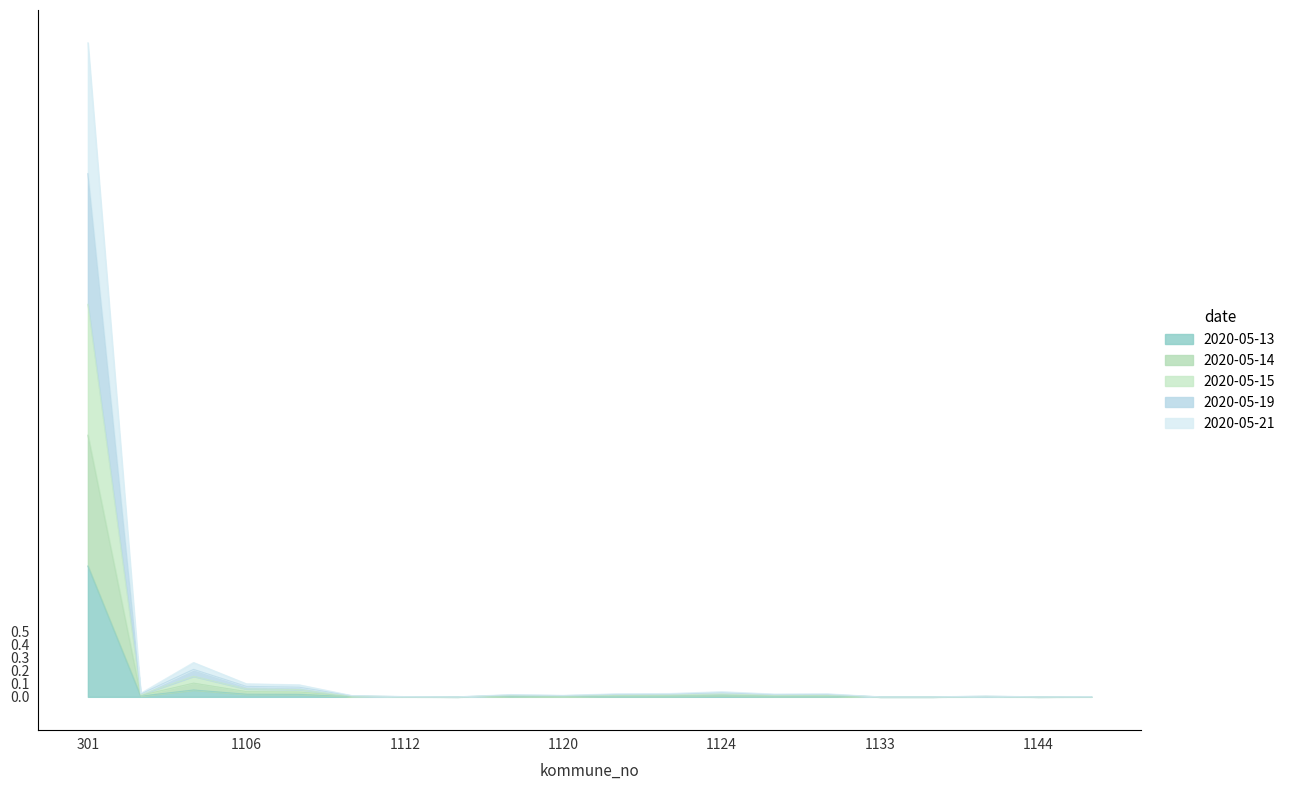

How many series are shown in this chart?

5